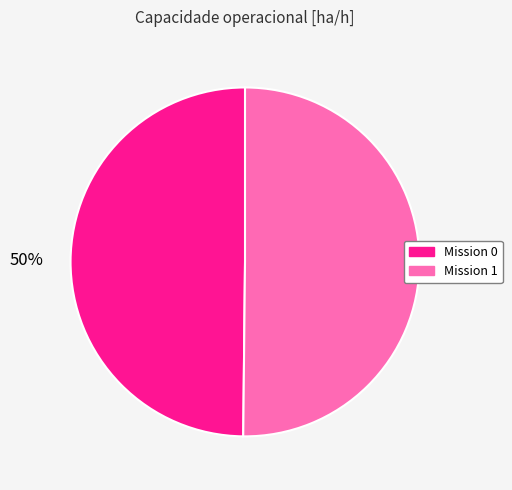

To the nearest percent, what is the average slice percentage?

50%